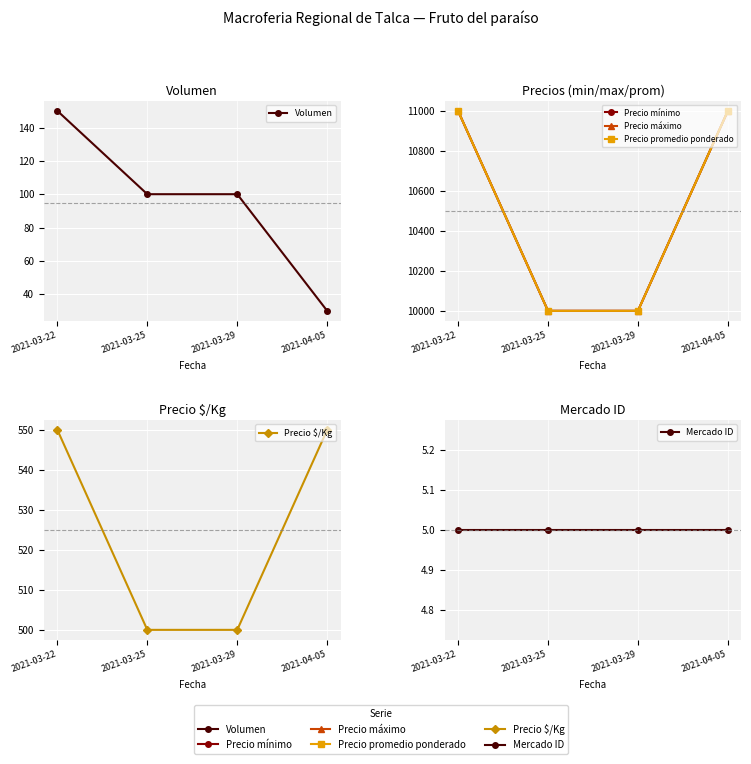

What is the minimum value shown in the chart?

5